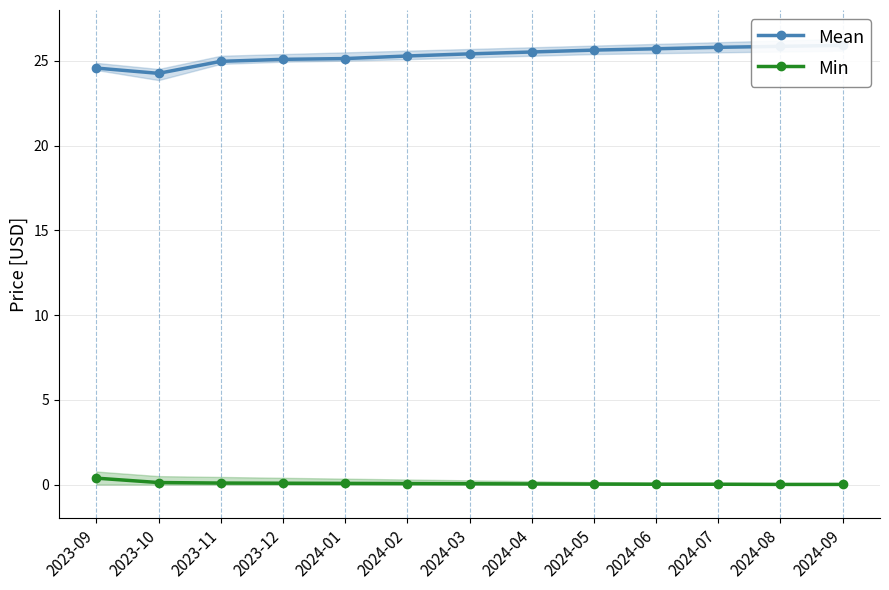

What is the difference between the Mean values at 2024-08 and 2024-01?

0.7